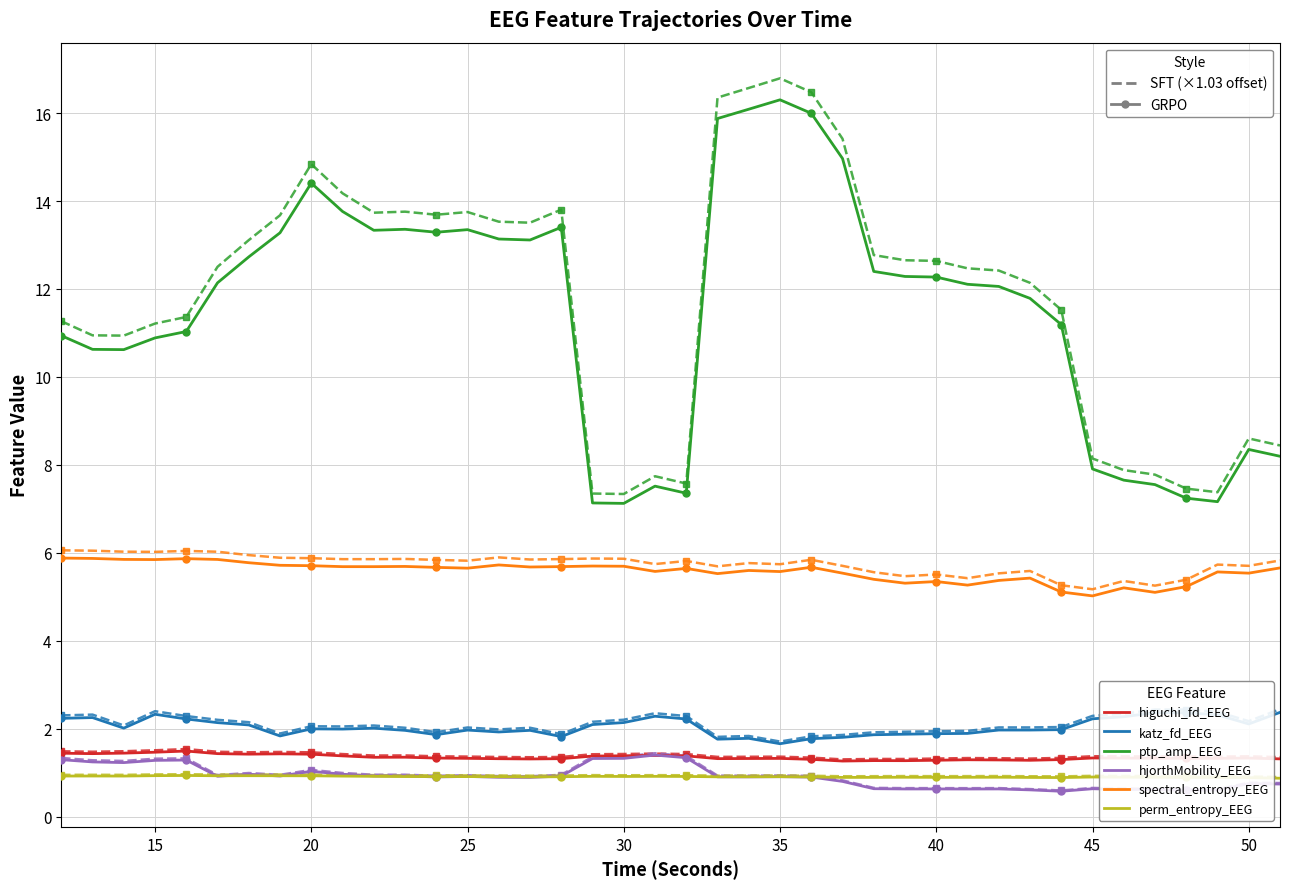

What is the greatest value displayed?

16.8